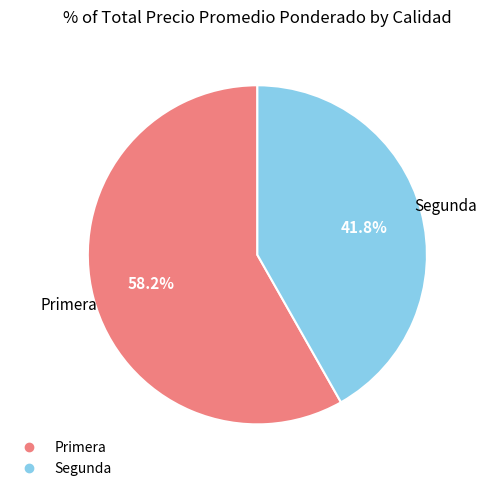

Rank the categories by value from highest to lowest.

Primera, Segunda